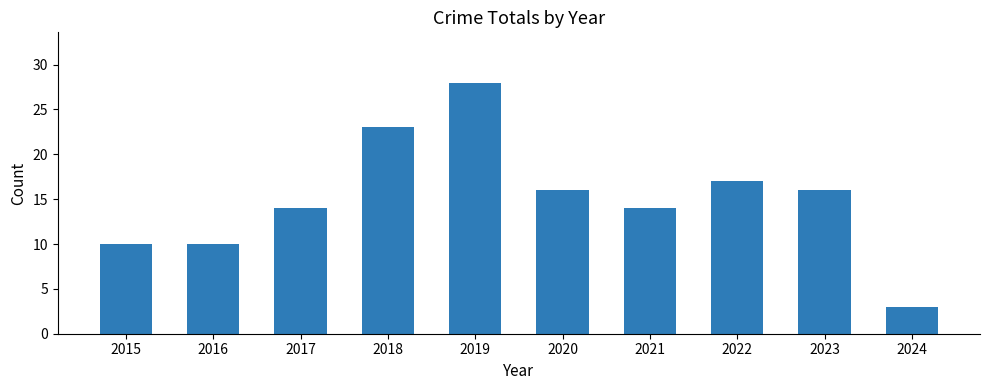

Is it true that the value at 2019 is 47?

False